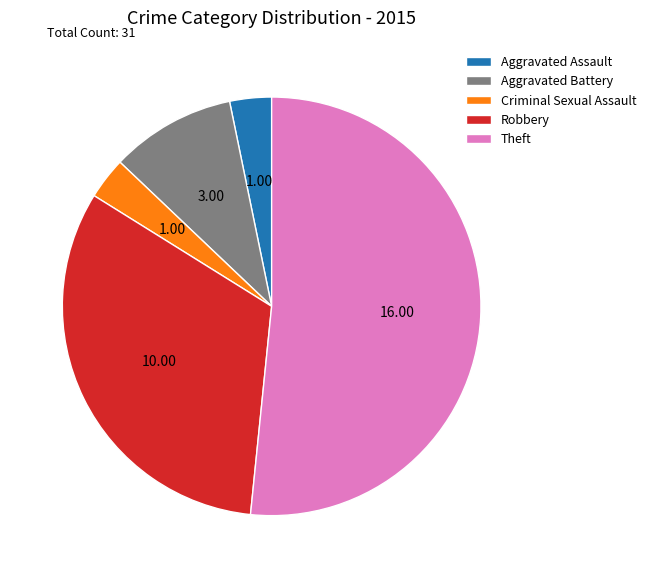

What is the largest slice in the pie chart?

Theft